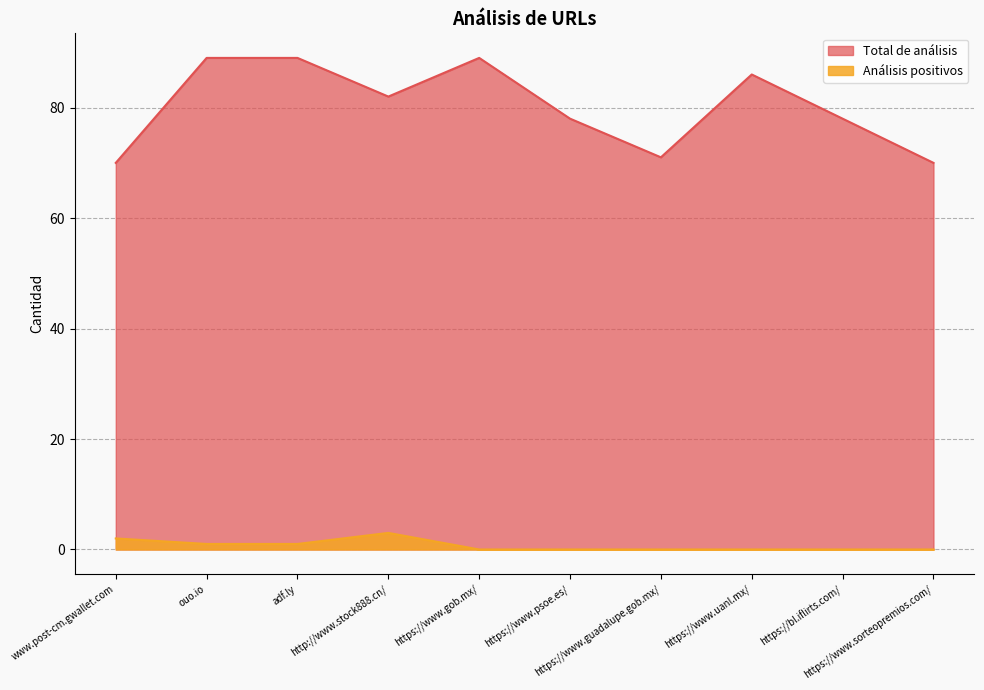

What is the sum of all Total de análisis values?

802